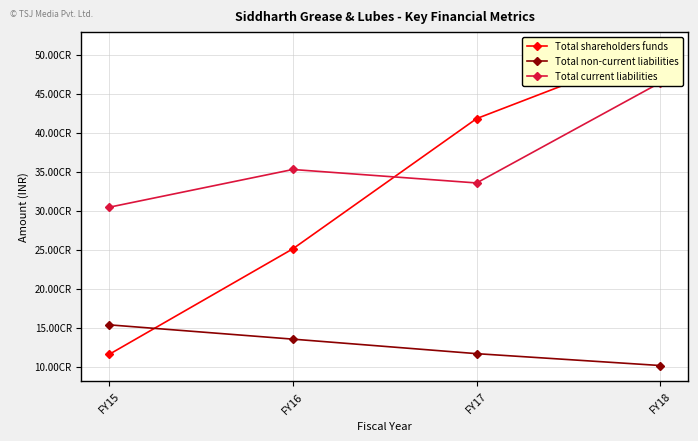

Reading left to right, transcribe all the data shown in this chart.

Total shareholders funds: 116011470	251327748	418202525	508664197
Total non-current liabilities: 153969356	135634744	117025512	101810761
Total current liabilities: 304599458	352988482	335737977	464442561